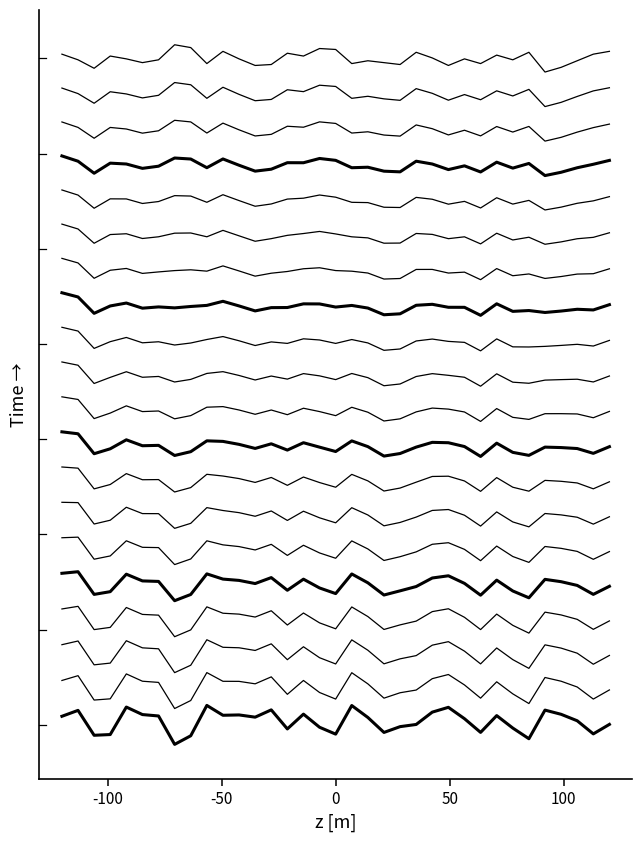

How many points are lower than both their immediate neighbors (excluding endpoints)?

10